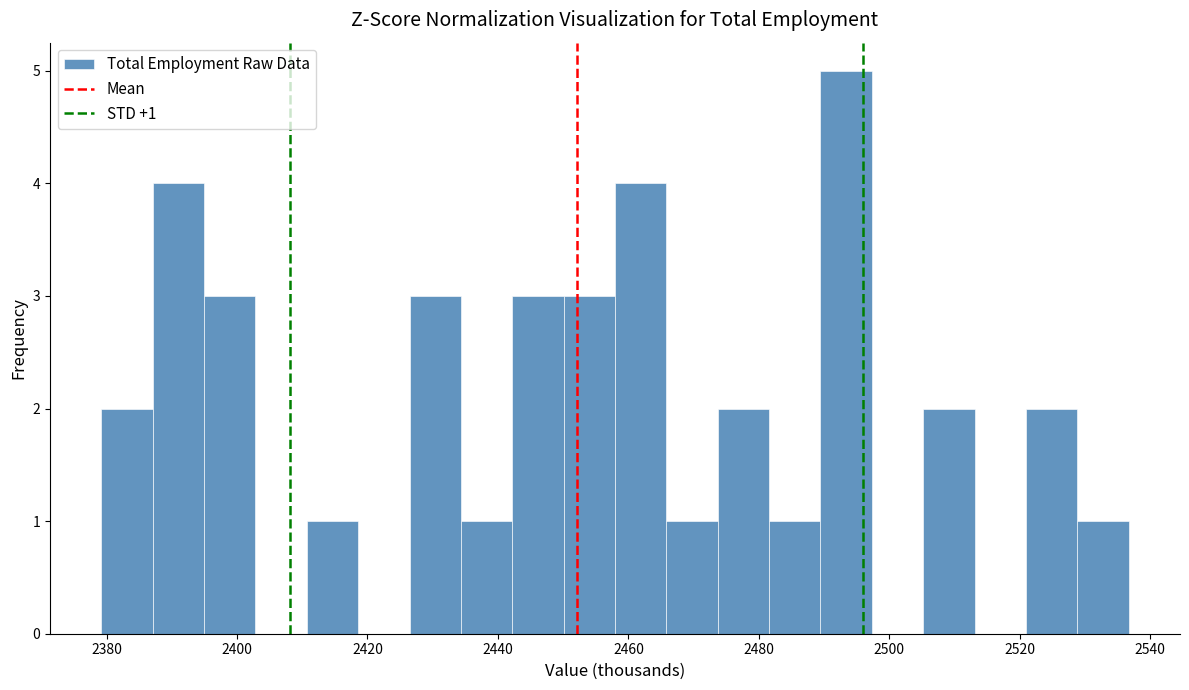

Around what value on the x-axis is the tallest bar? Give the approximate position of its centre, as read against the axis.

2494